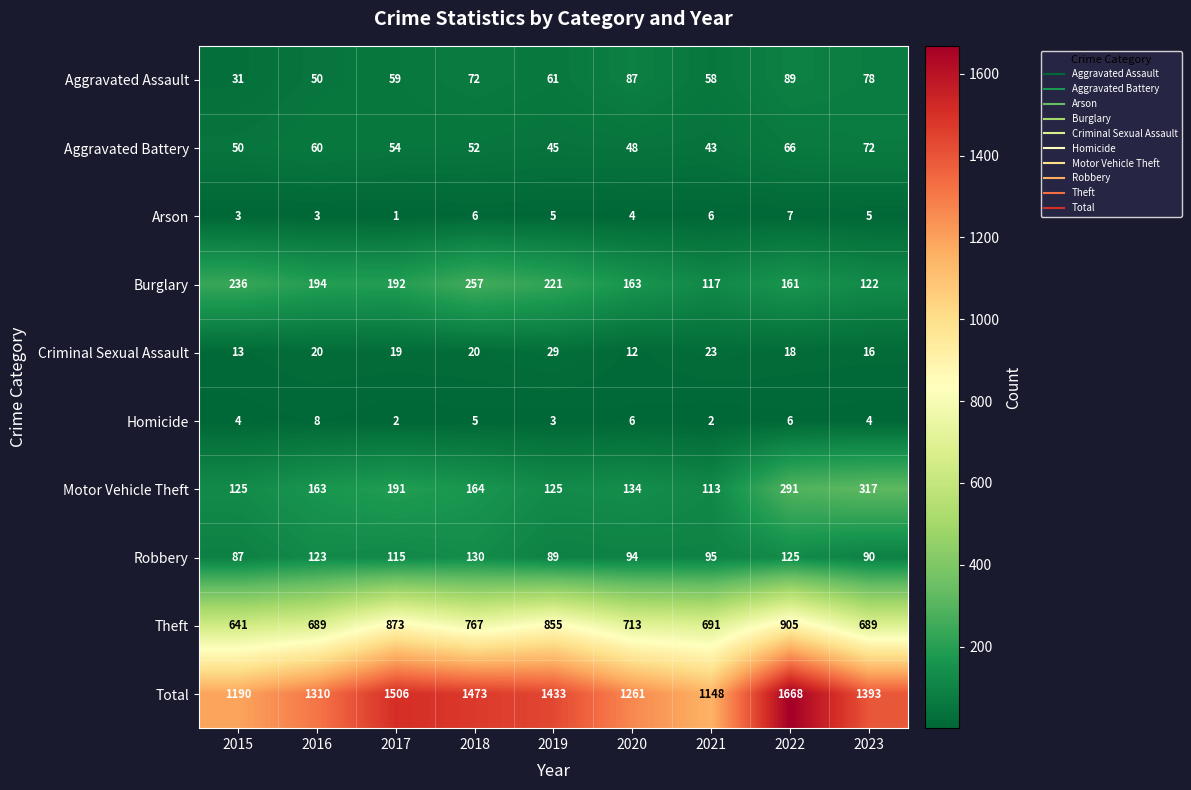

Which series has the largest total across all categories?

Total